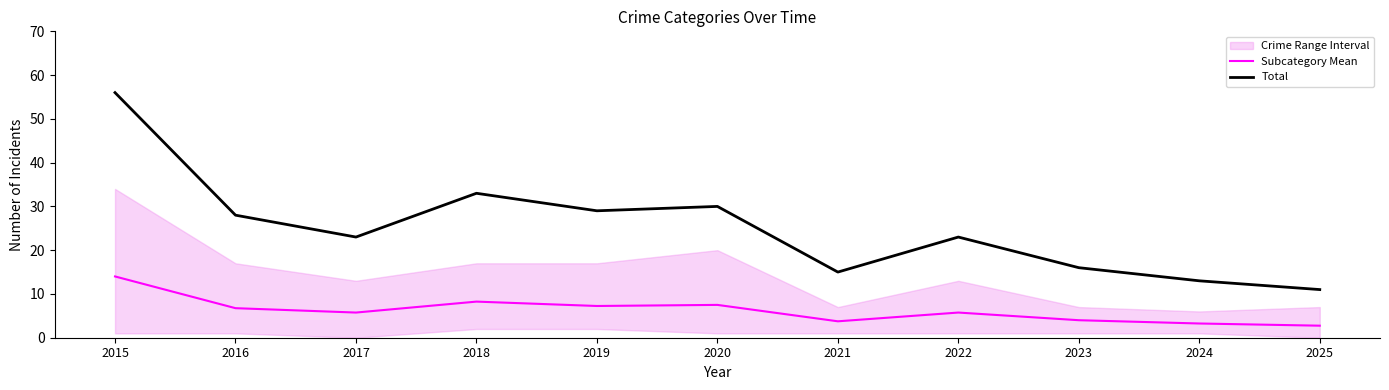

Reading left to right, transcribe all the data shown in this chart.

Subcategory Mean: 2015=14.0	2016=6.8	2017=5.8	2018=8.2	2019=7.2	2020=7.5	2021=3.8	2022=5.8	2023=4.0	2024=3.2	2025=2.8
Total: 2015=56.0	2016=28.0	2017=23.0	2018=33.0	2019=29.0	2020=30.0	2021=15.0	2022=23.0	2023=16.0	2024=13.0	2025=11.0